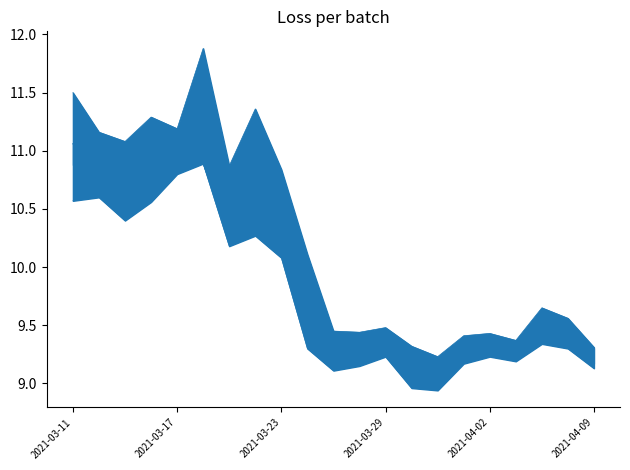

True or false: close has a value of 9.6 at 18.

True